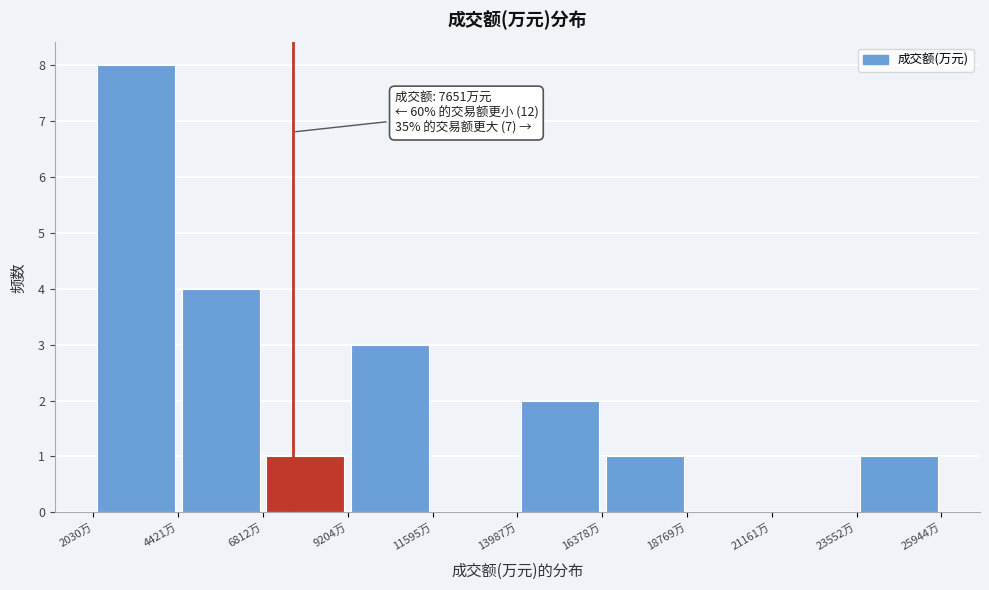

Which range on the x-axis has the tallest bar?

2000 to 4500